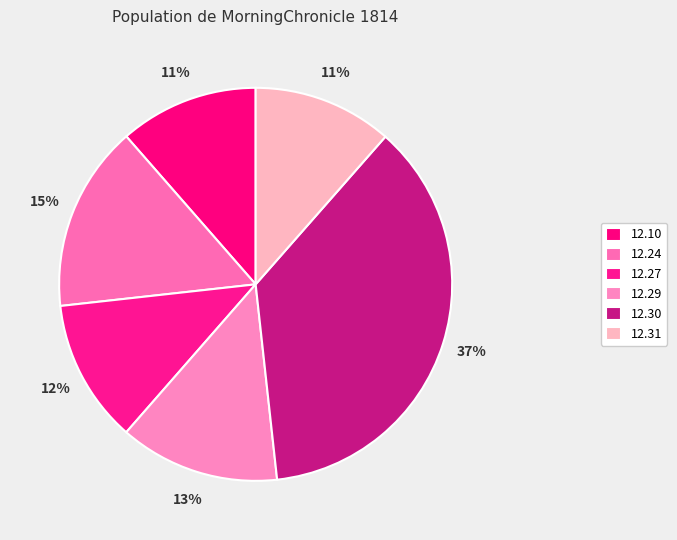

How many segments does this pie chart have?

6